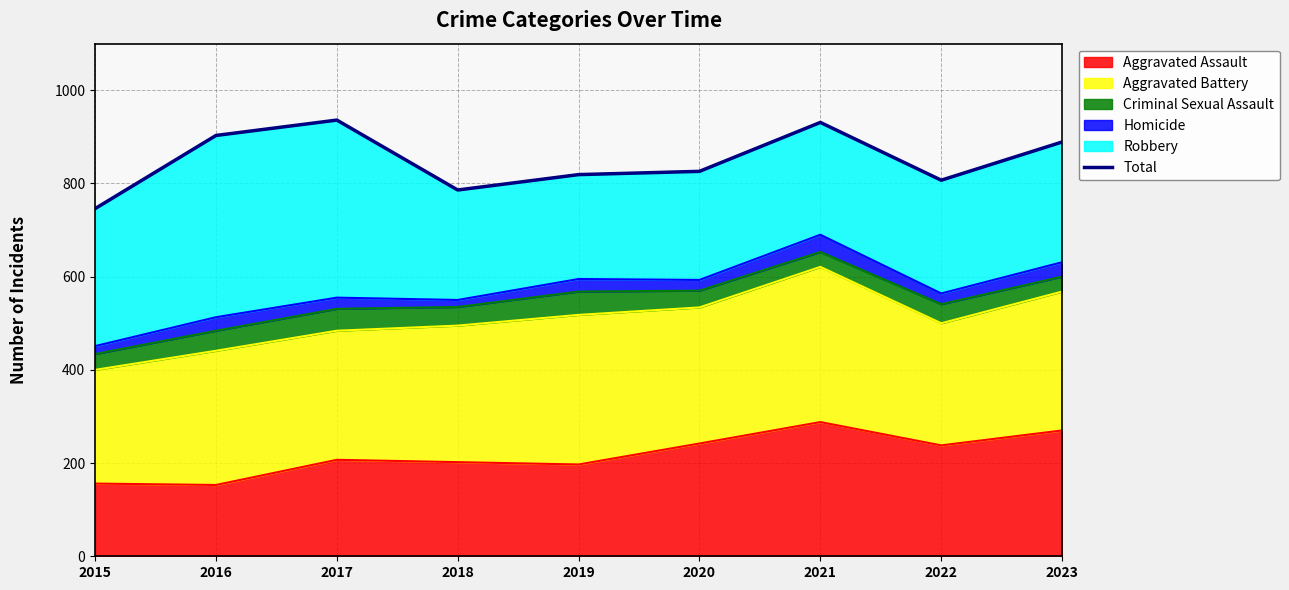

Where is the first local minimum?

2018